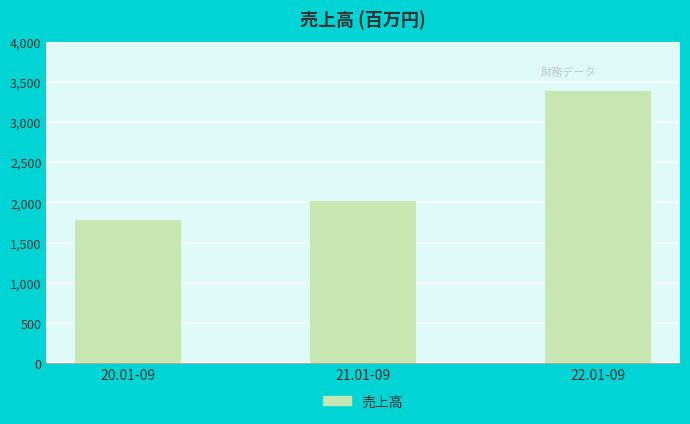

What is the sum of the values at 21.01-09 and 20.01-09?

3804